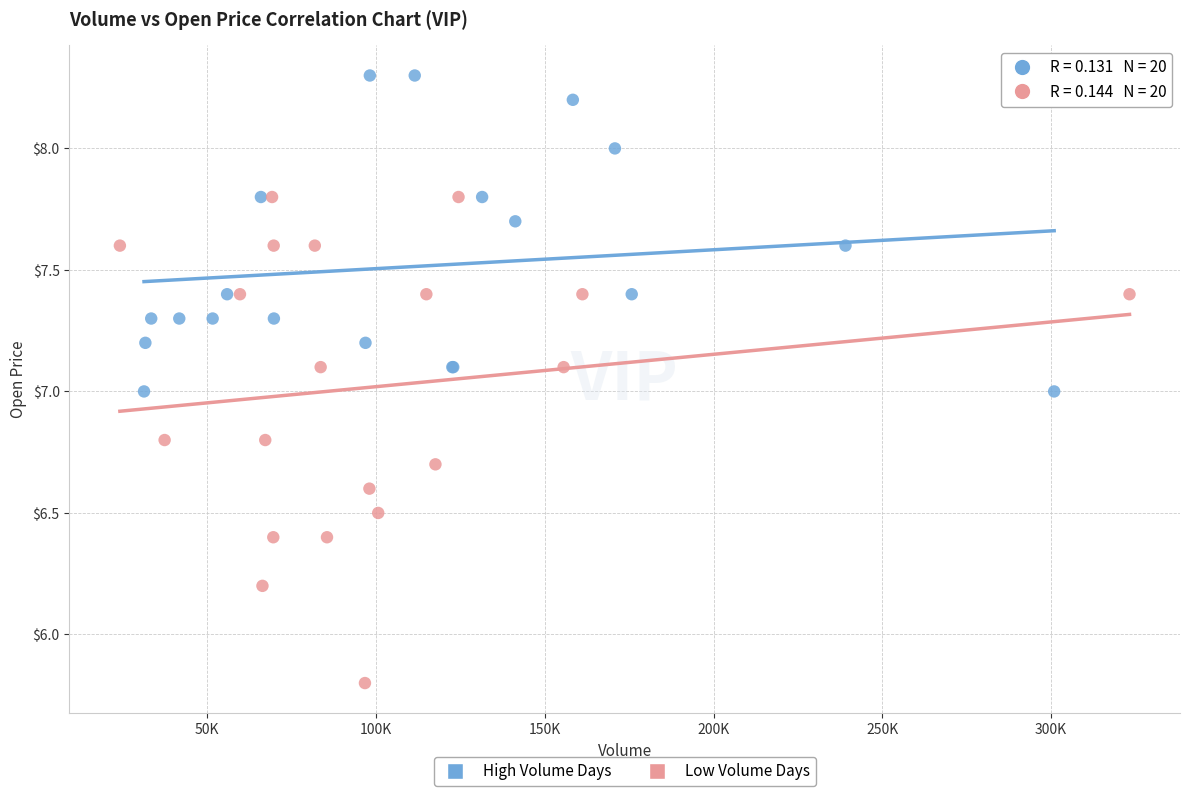

What are all the series names shown in the legend?

High Volume Days, Low Volume Days